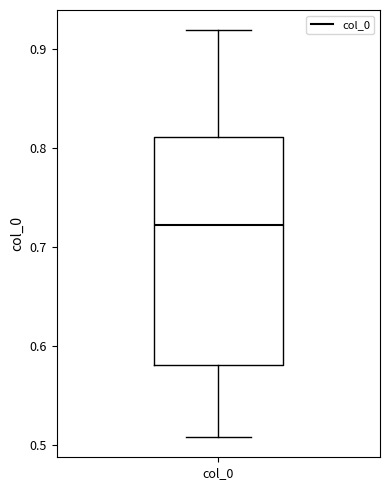

Read this box plot against the y-axis: the position of the median line, the range covered by the box, and the ends of both whiskers. The values are not printed on the chart, so give them approximately, as read against the axis.

median 0.72, box 0.58 to 0.81, whiskers 0.51 to 0.92